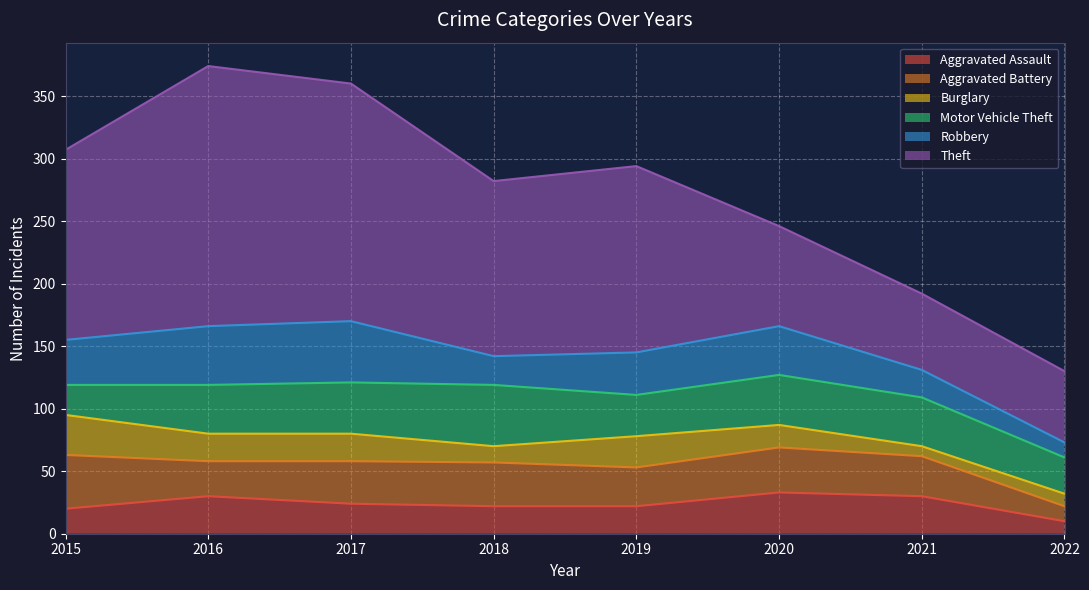

True or false: Theft and Burglary intersect in this chart.

False